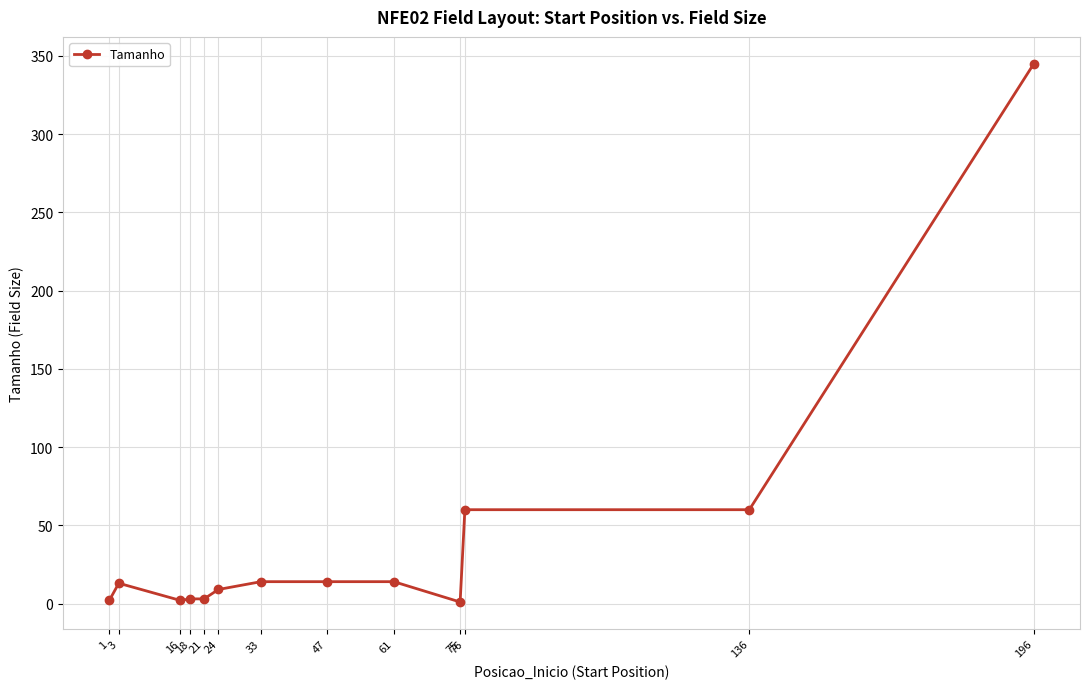

What is the value of the 13th point from the left?

345